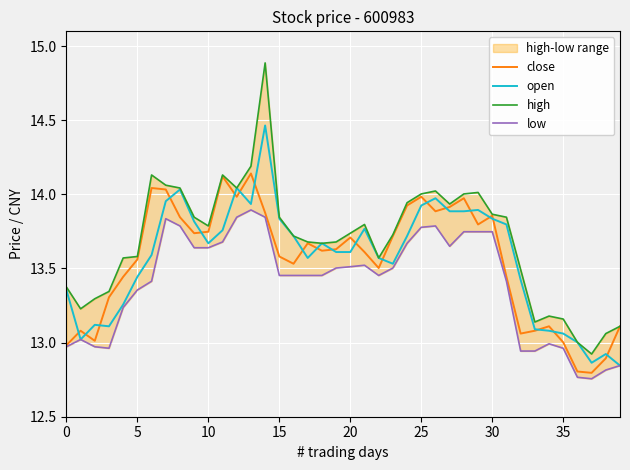

True or false: close and high cross at least once.

False